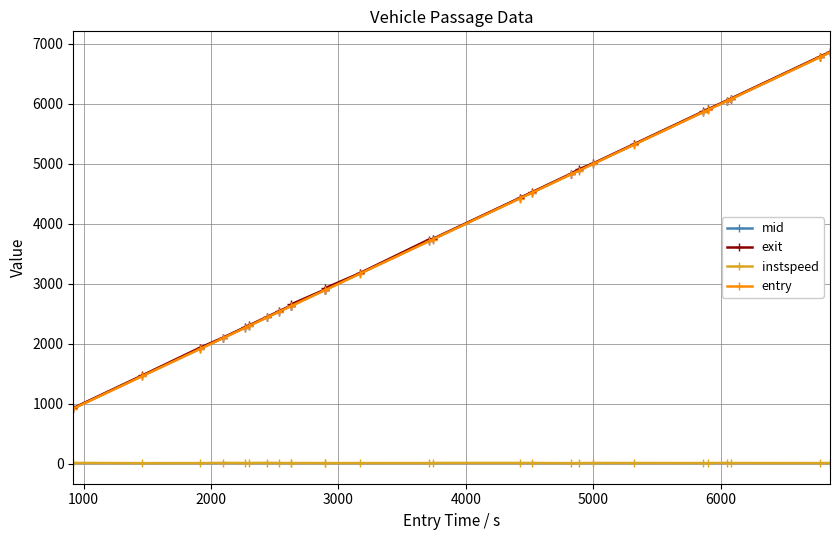

What is the highest value of the exit series?

6867.4